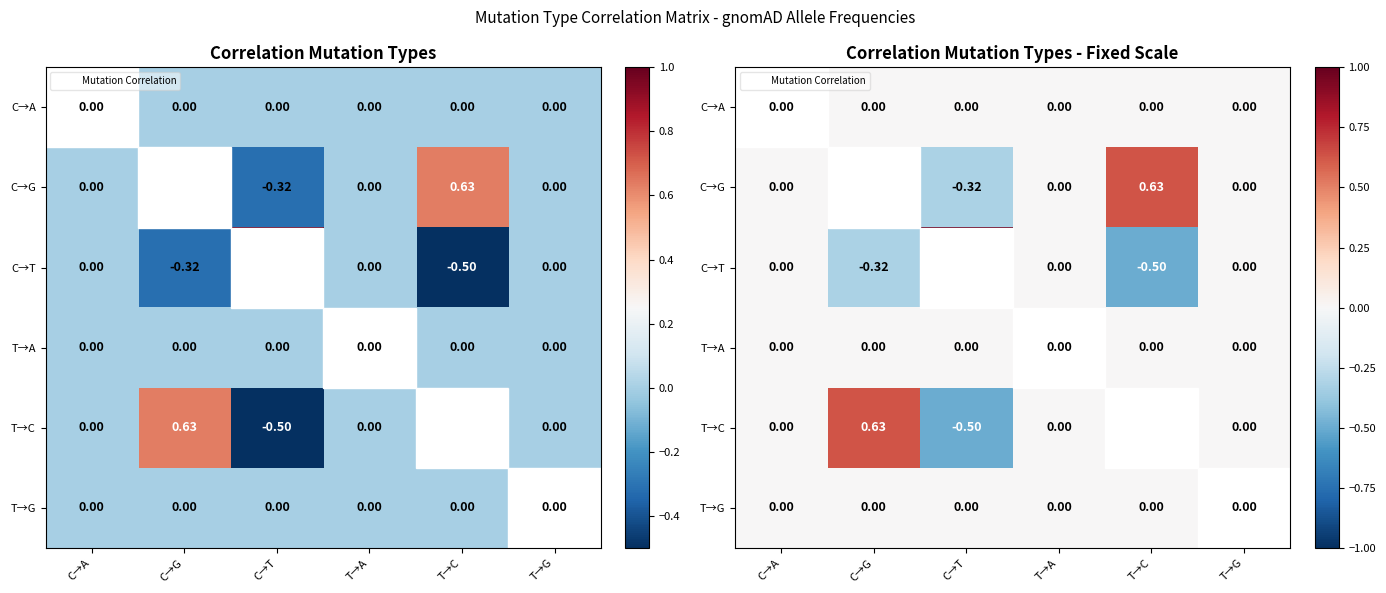

What is the minimum value shown in the chart?

-0.5